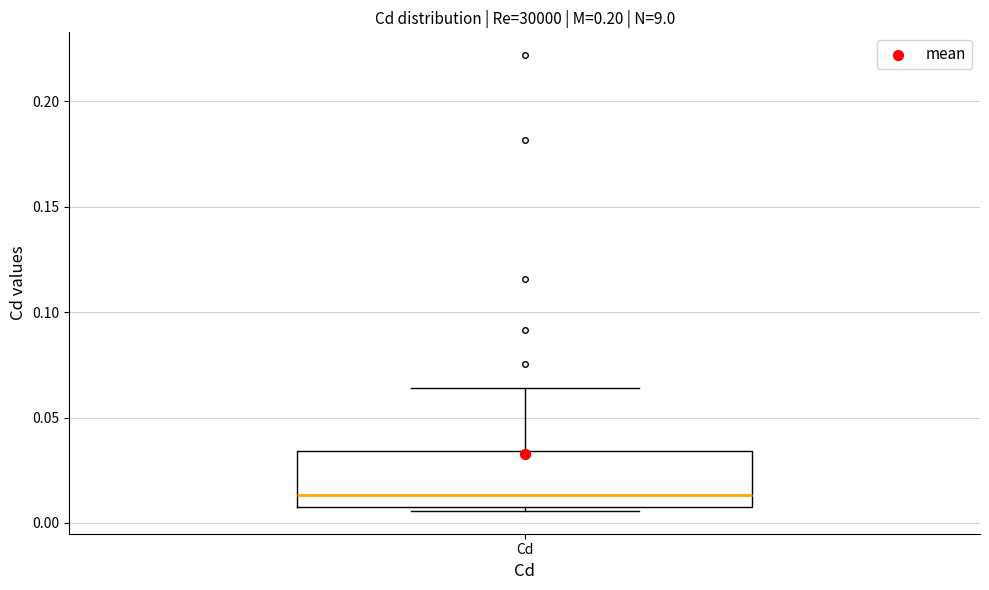

Transcribe this box plot: give where the median line is, the range the box spans, and where the two whiskers end, as read against the y-axis. The values are not printed on the chart, so give them approximately, as read against the axis.

median 0.015, box 0.005 to 0.035, whiskers 0.005 (just below the box's lower edge) to 0.065